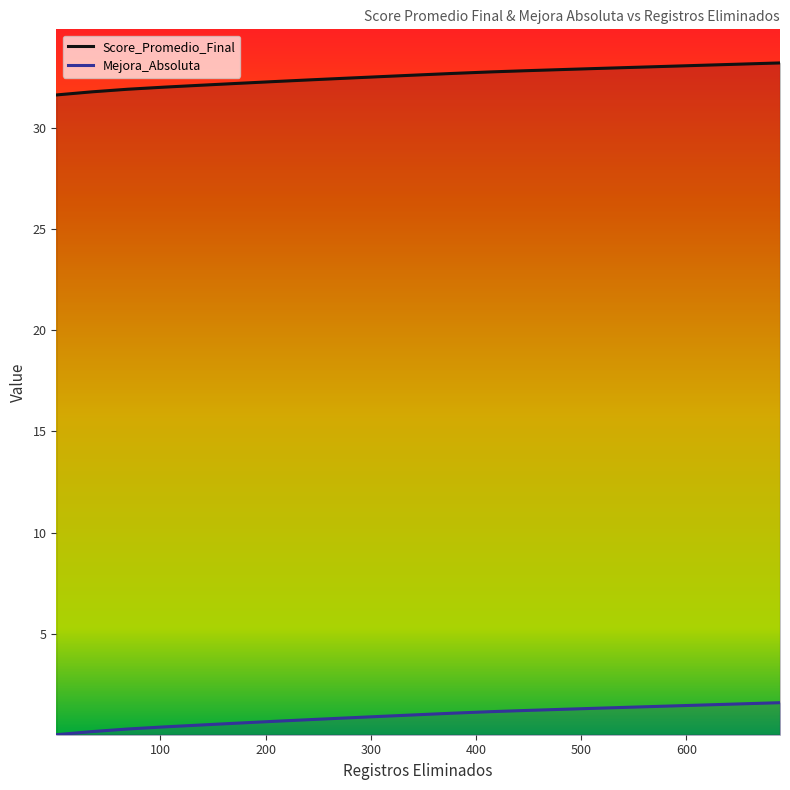

What is the difference between the Score_Promedio_Final values at 173 and 207?

0.1